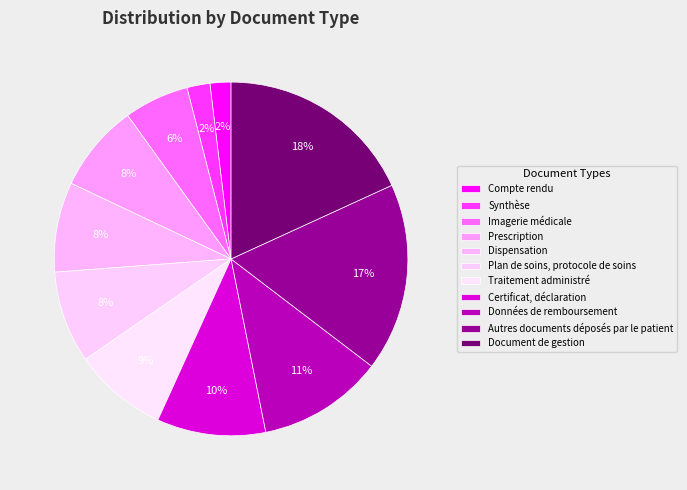

What is the smallest slice in the pie chart?

Compte rendu